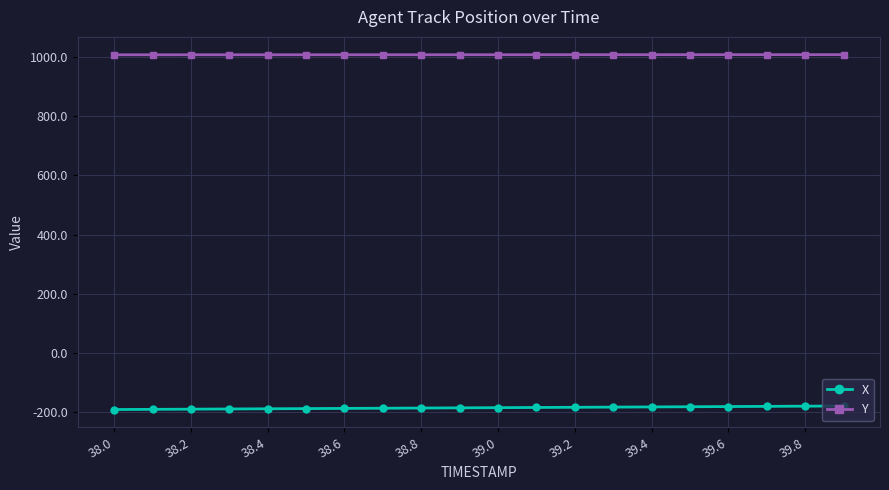

What is the smallest value displayed?

-191.0